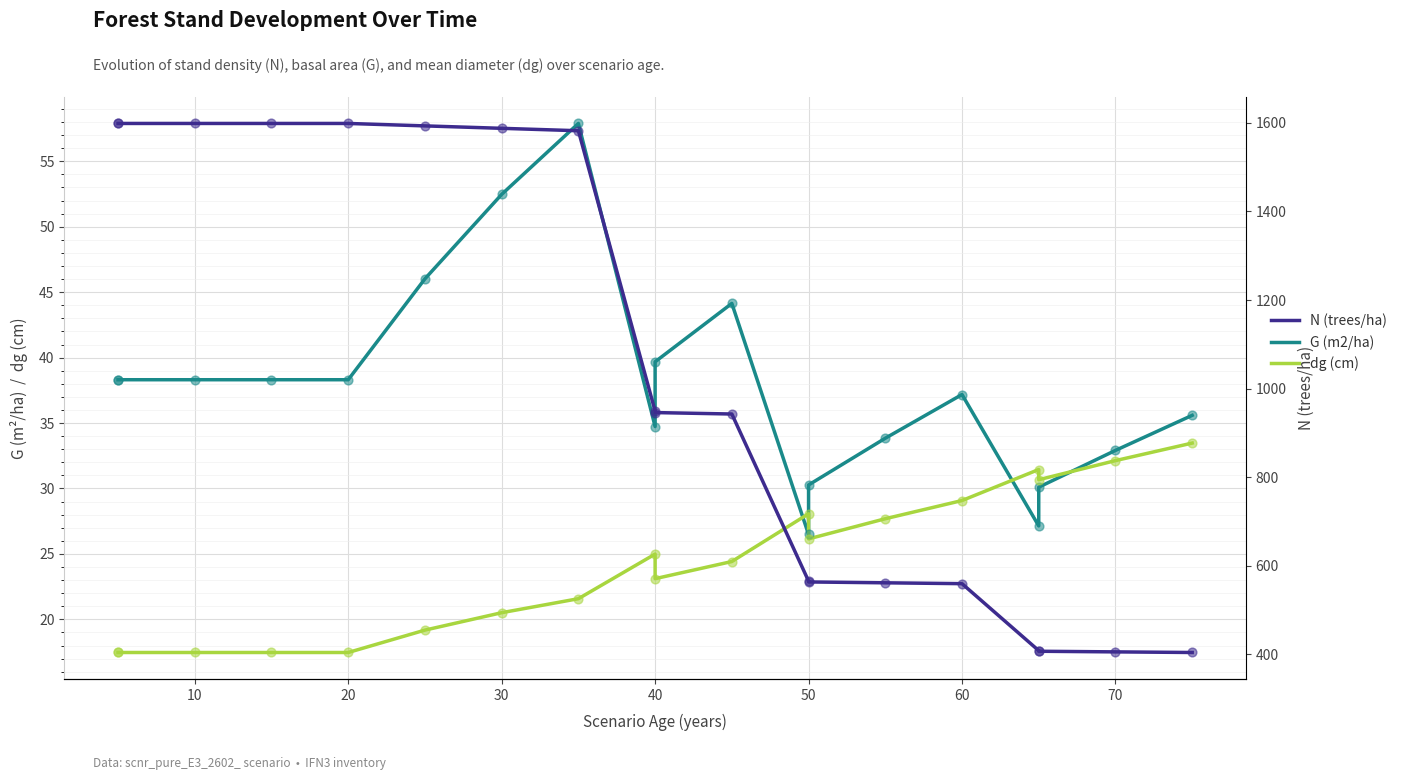

Is the value of dg (cm) at 60 greater than the value of G (m2/ha) at 20?

No